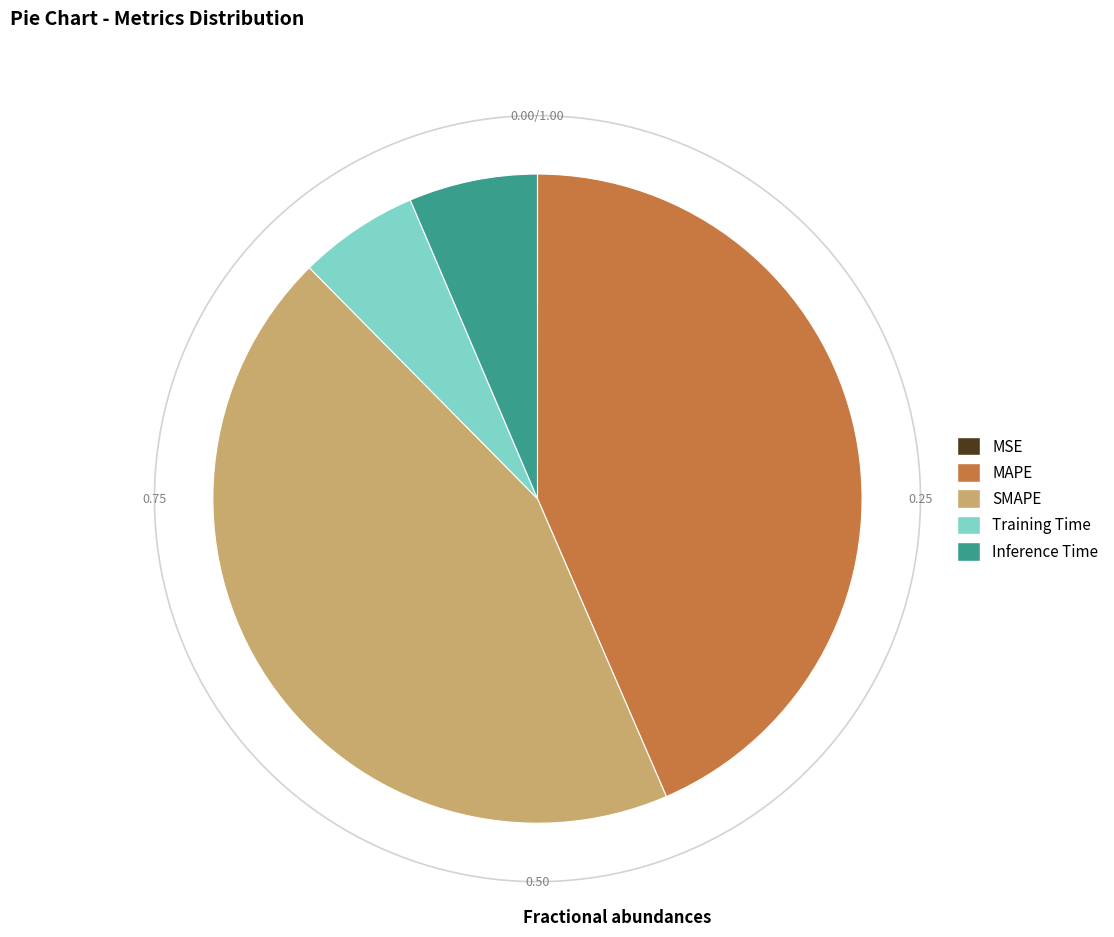

To the nearest percent, what is the difference between the largest and smallest slice percentages?

44%